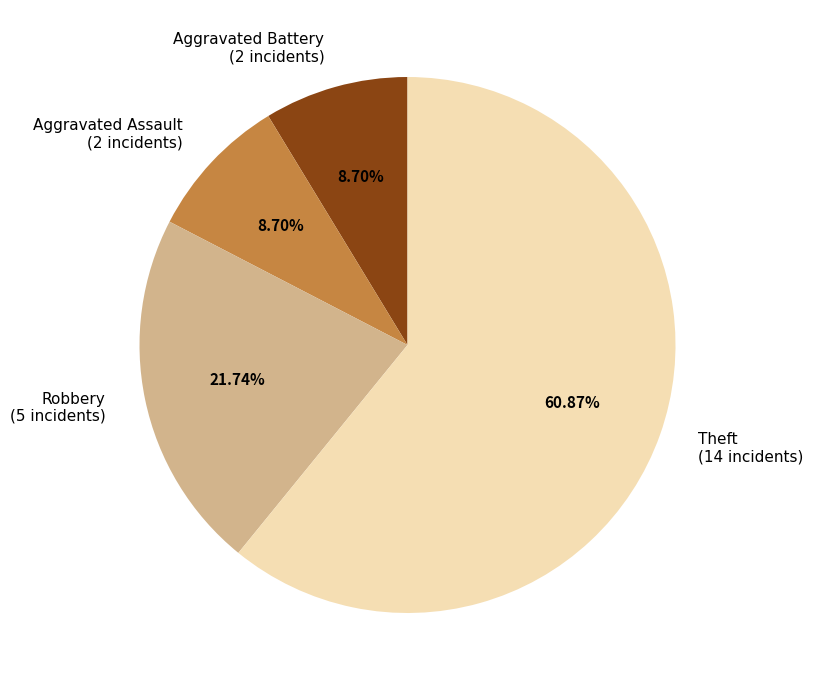

How many slices are in this pie chart?

4